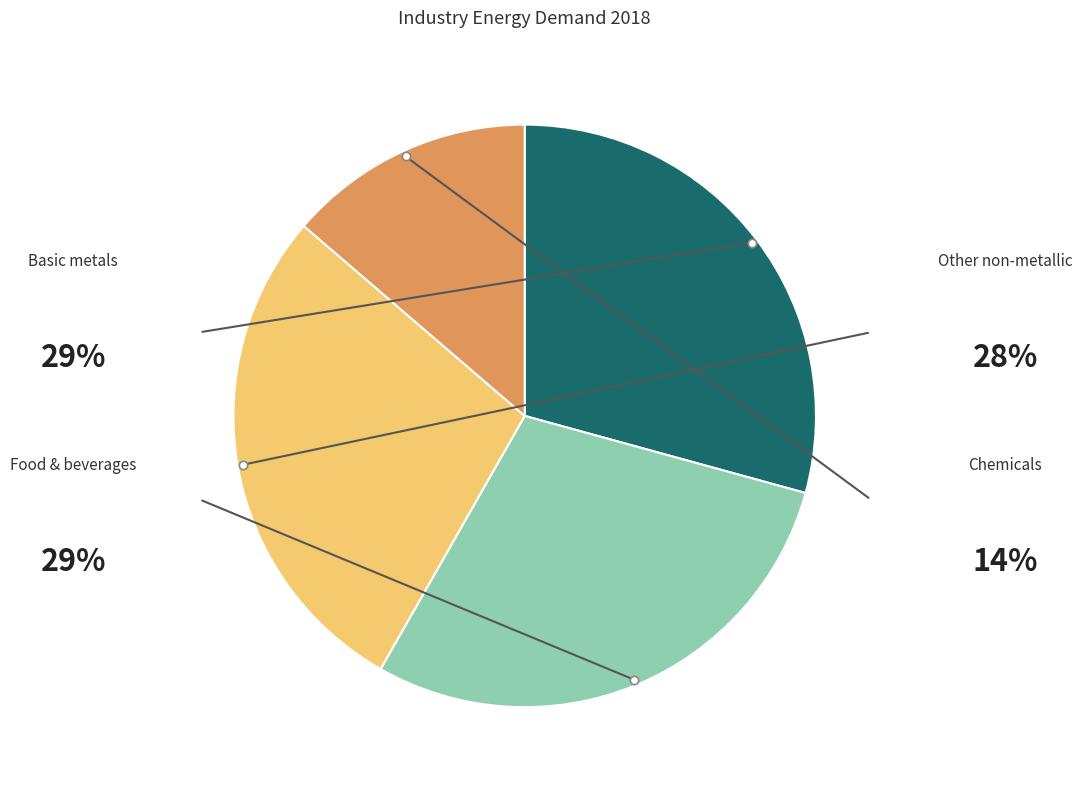

Does any single category account for the majority?

No